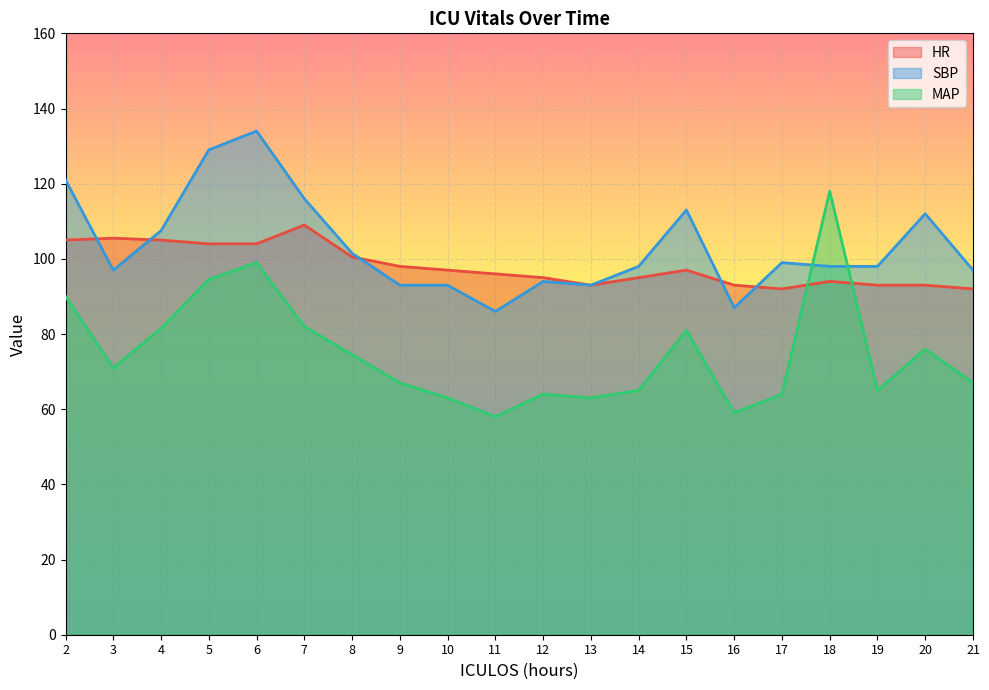

At how many categories does at least one series exceed 98?

11